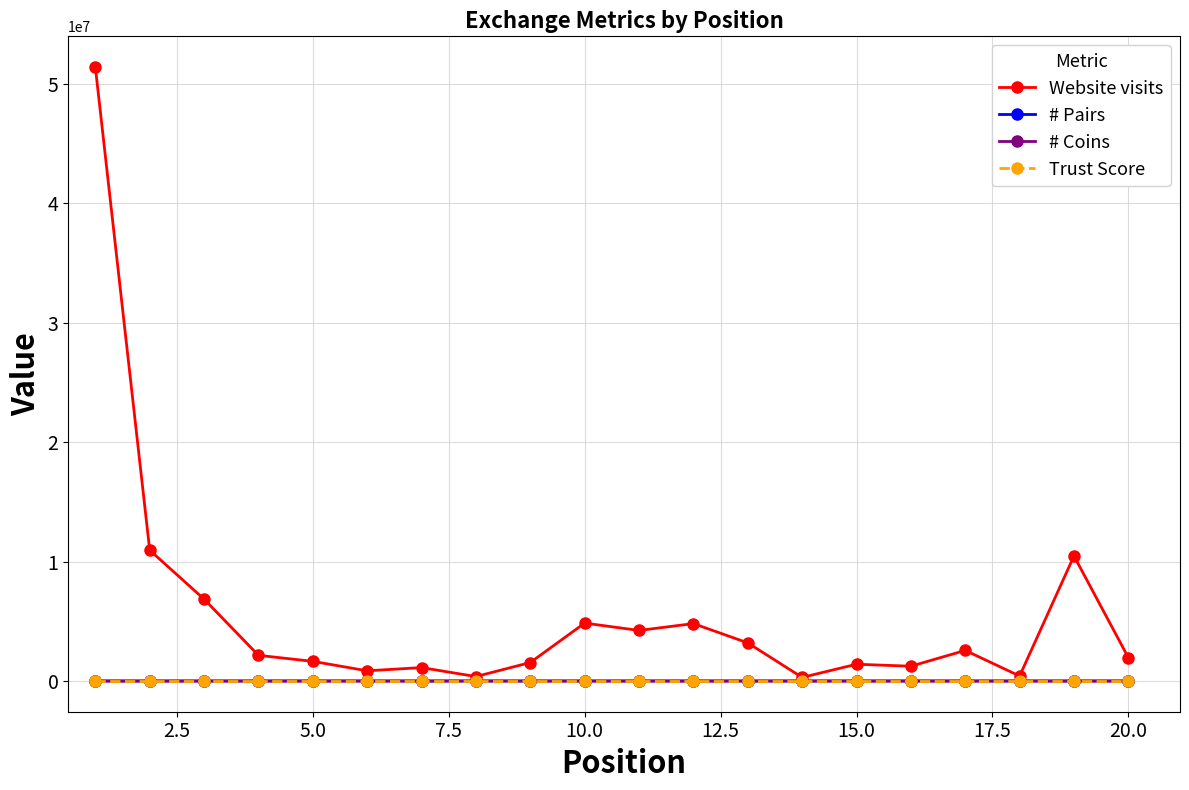

Which series has the widest spread of values?

Website visits